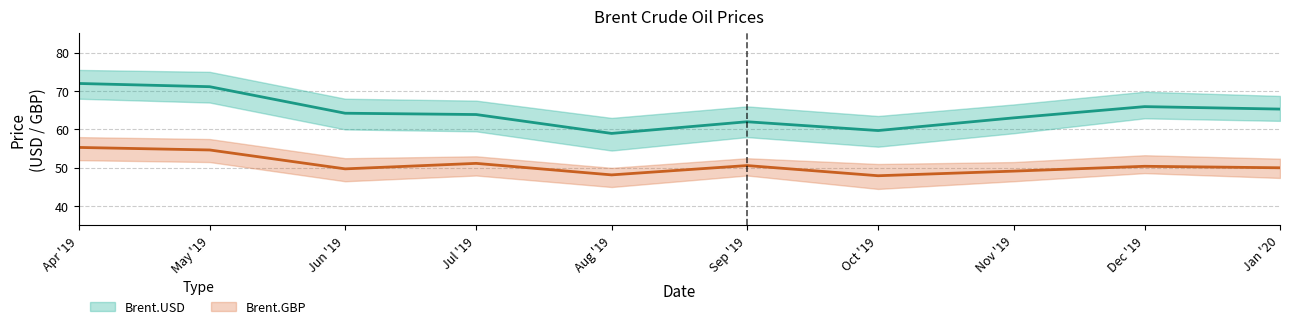

True or false: Brent.GBP has more than 1 points higher than both neighbors.

True